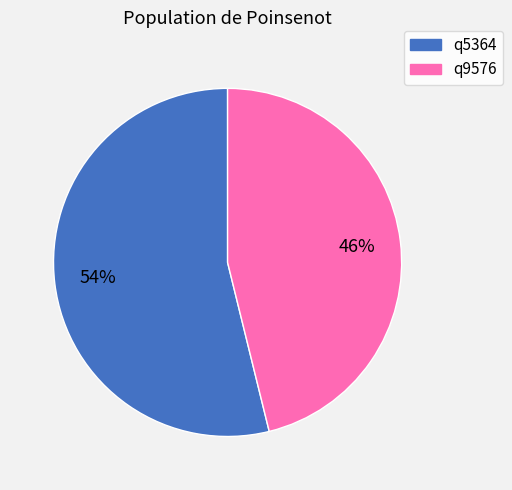

Count the number of slices in the pie.

2